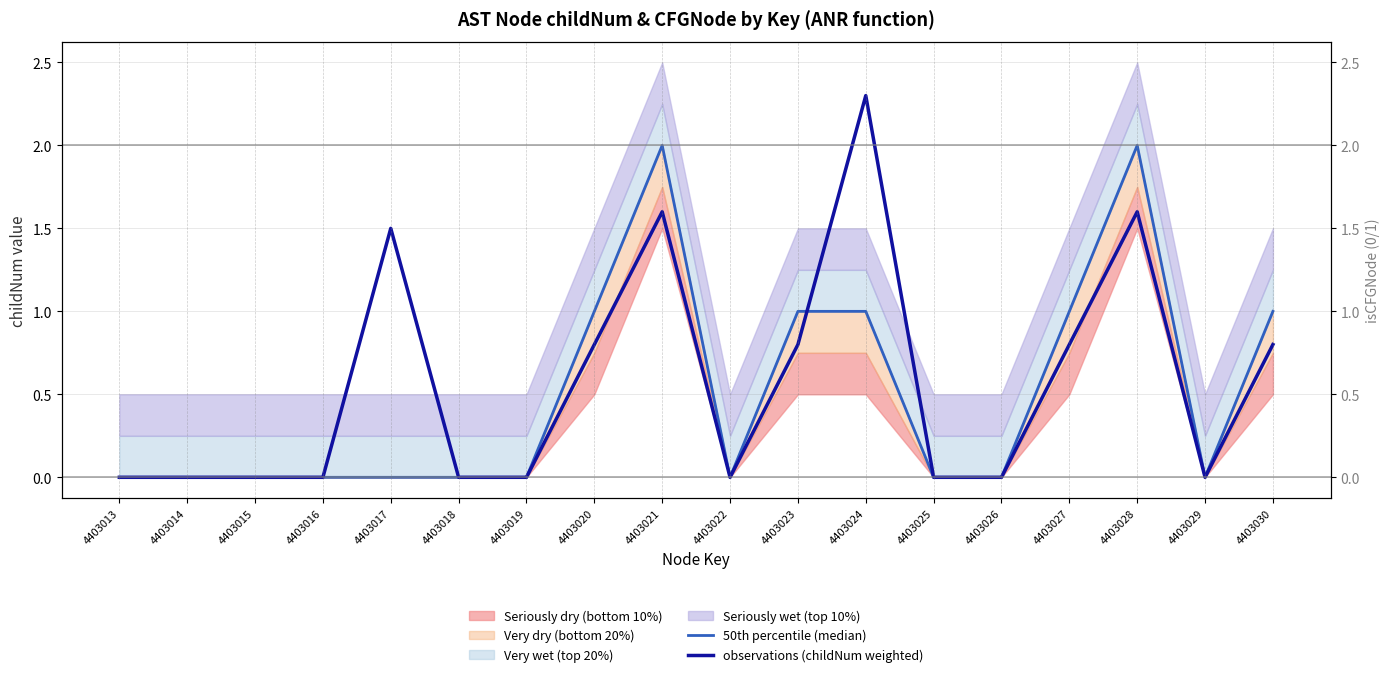

At which category is the sum across all series the highest?

4403021